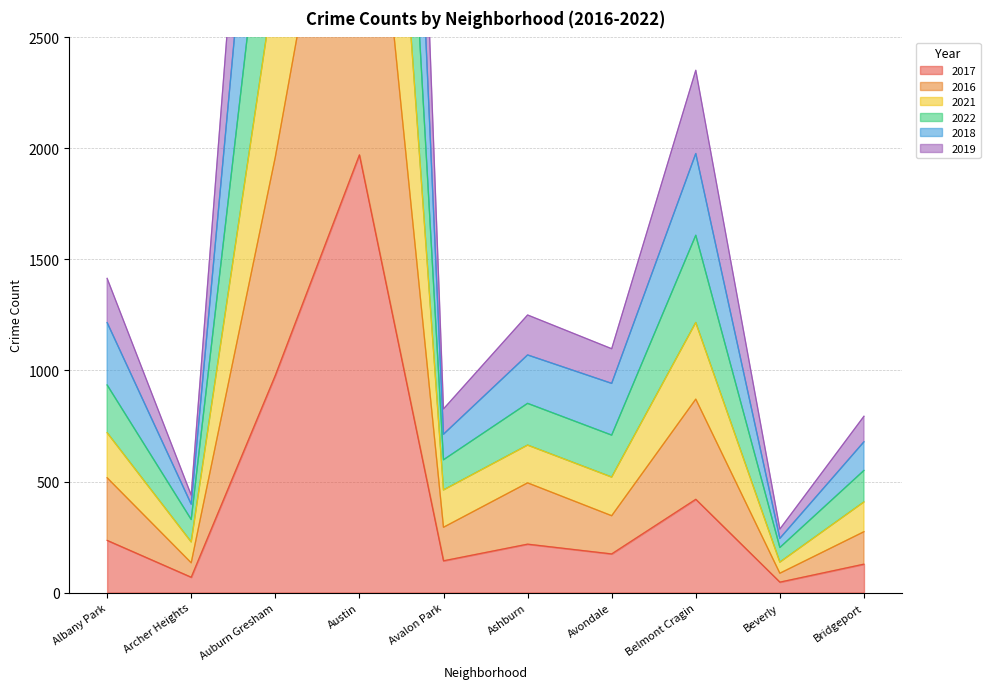

What is the difference between the maximum and minimum values in the 2021 series?

5616